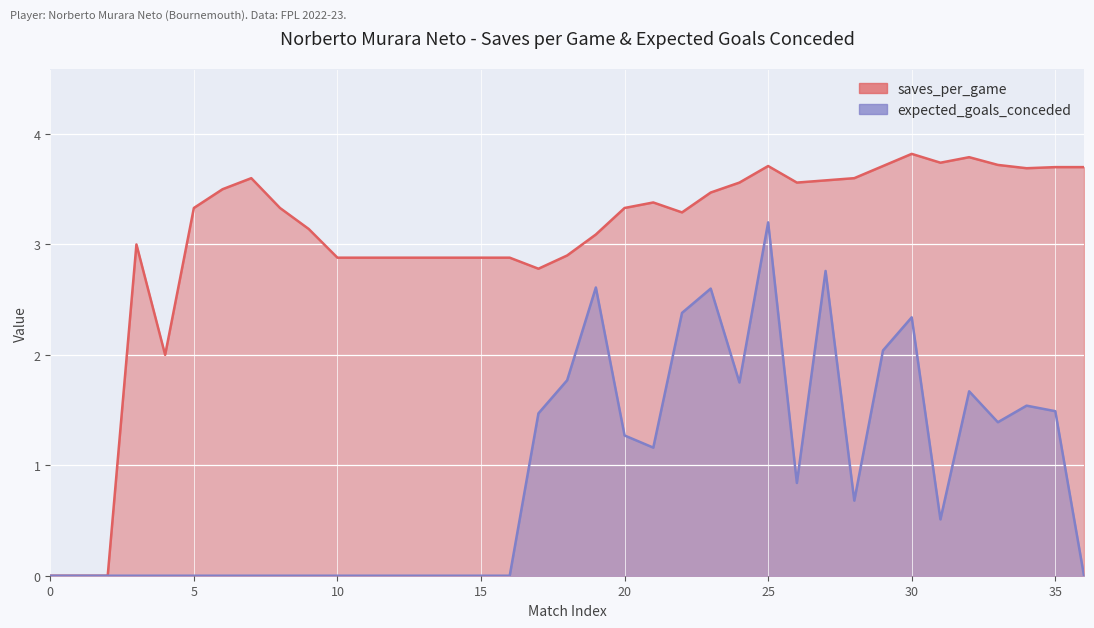

At 90, list the series in order from largest to smallest.

saves_per_game, expected_goals_conceded